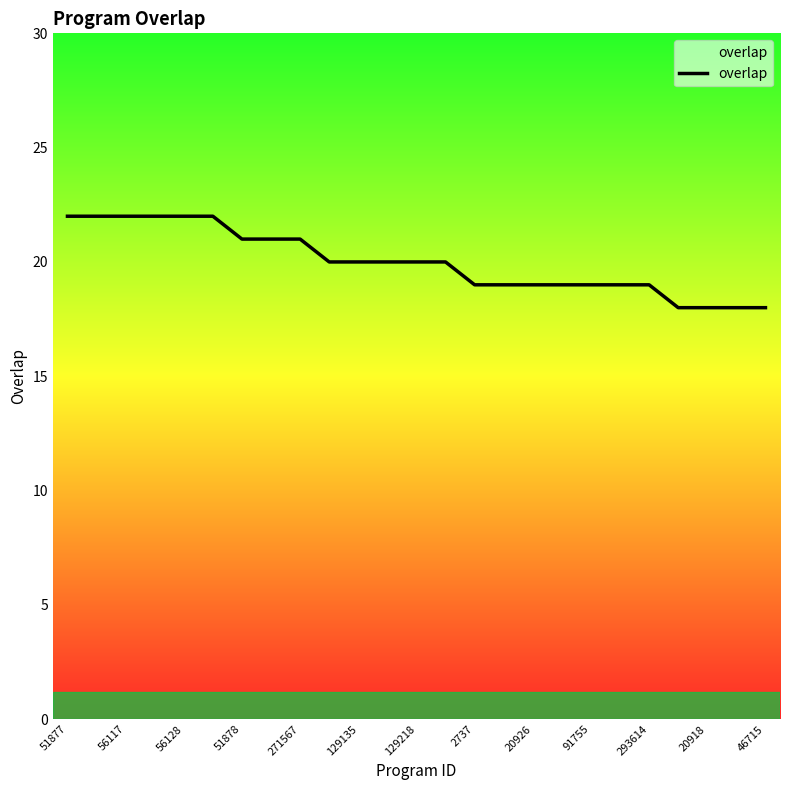

What is the minimum value shown in the chart?

18